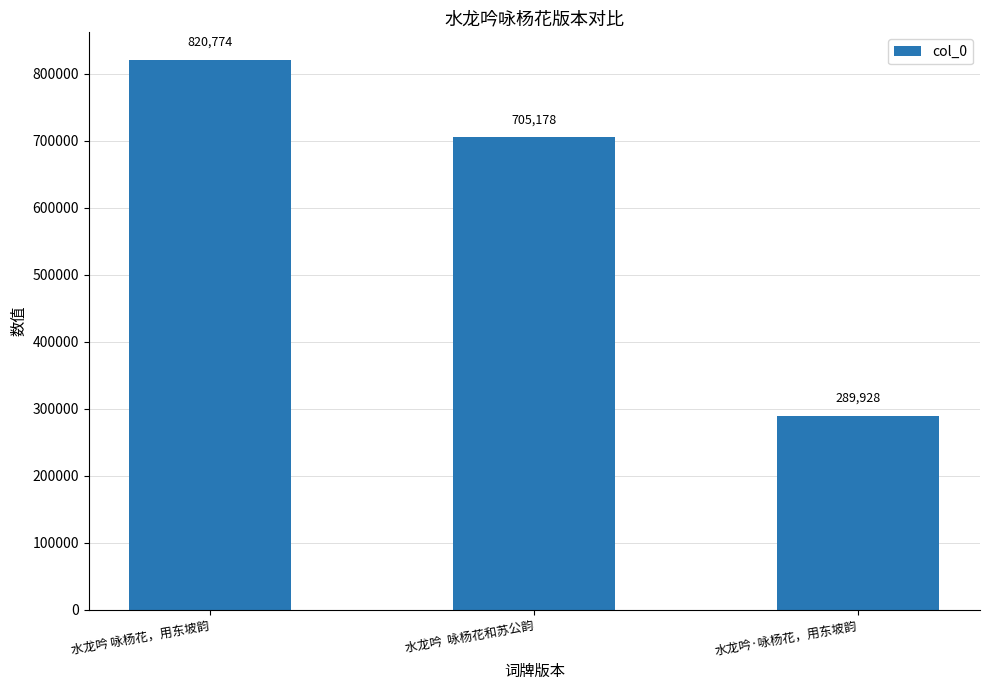

What is the value of the 2nd bar from the left?

705178